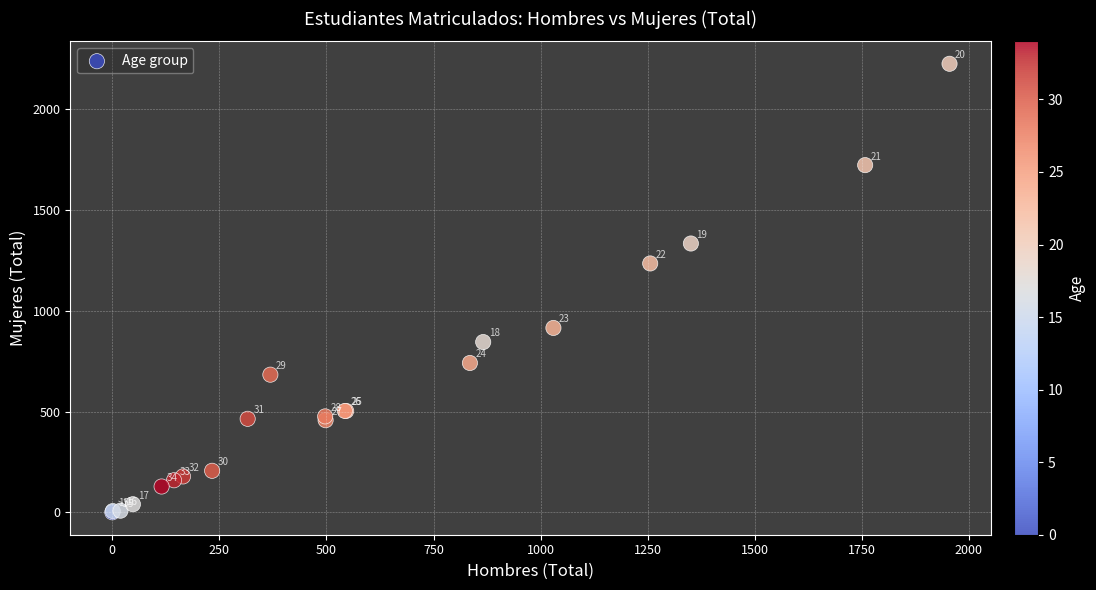

What Y value in the scatter plot is closest to 1113?

1235